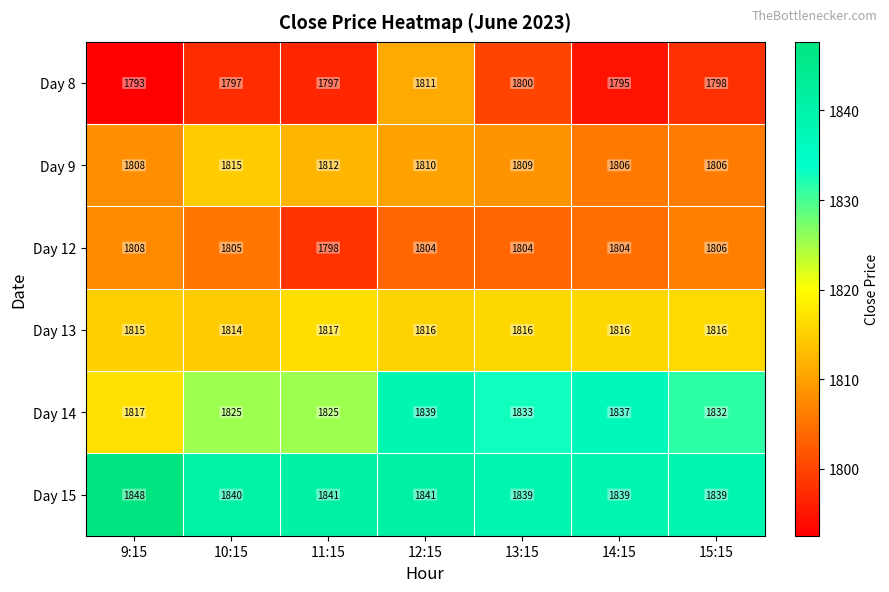

What is the sum of the Day 14 values at 11:15 and 12:15?

3664